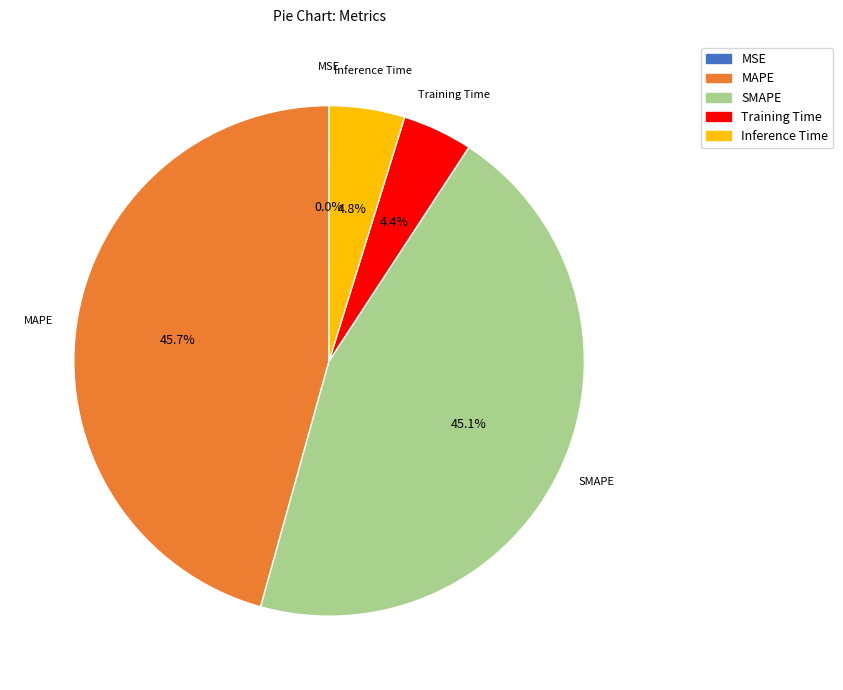

Does SMAPE account for over 50% of the chart?

No